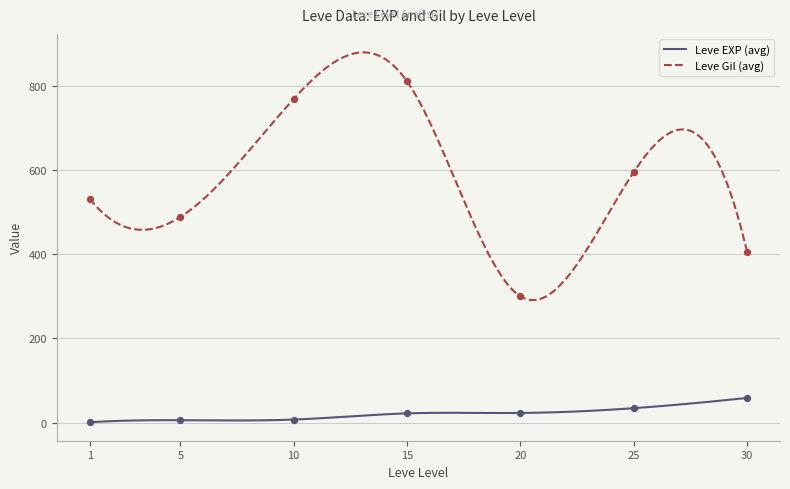

Which series has the largest total across all categories?

Leve Gil